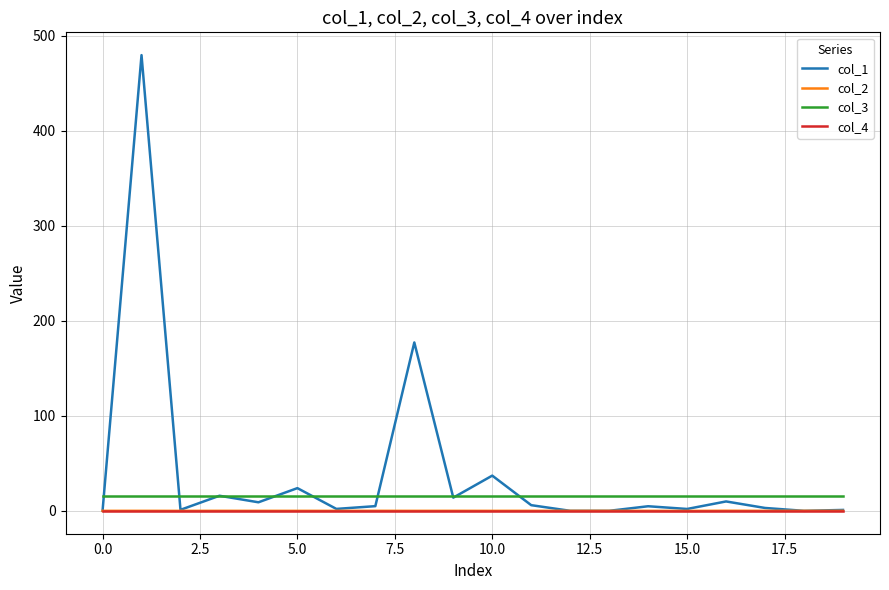

True or false: col_3 and col_4 intersect in this chart.

False